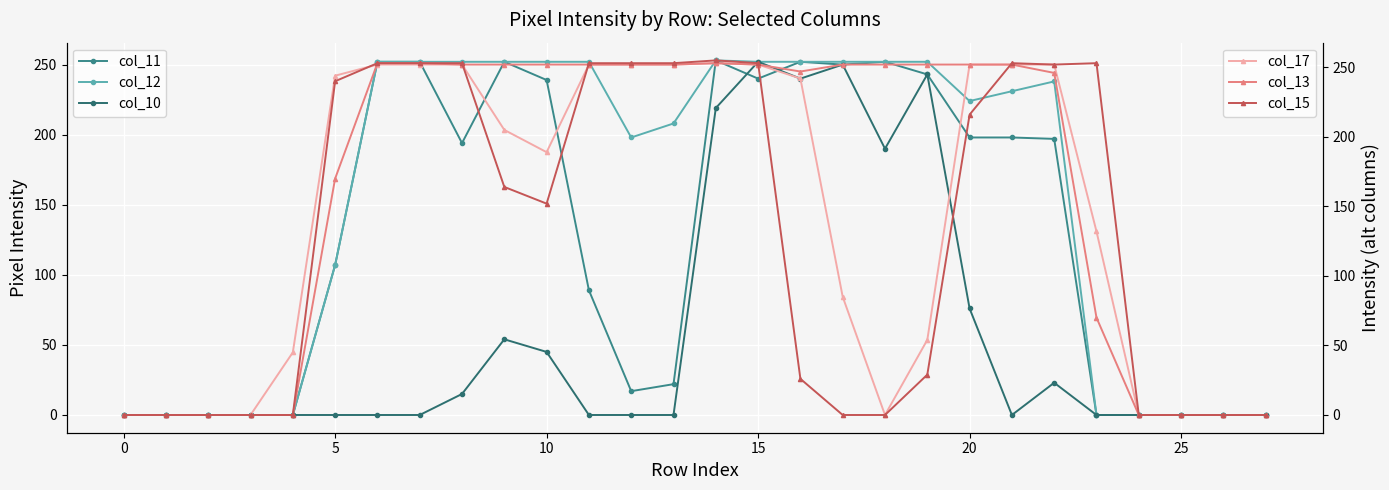

What is the maximum value for col_13?

253